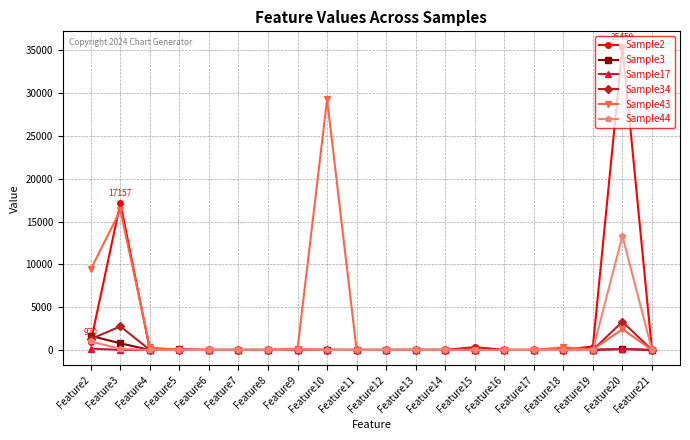

The value of Sample2 at Feature10 is 0. True or false?

True